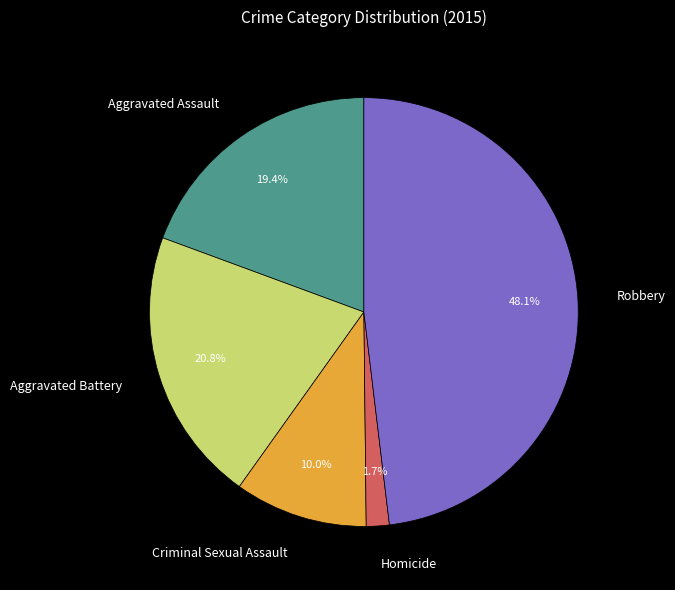

How many slices are in this pie chart?

5